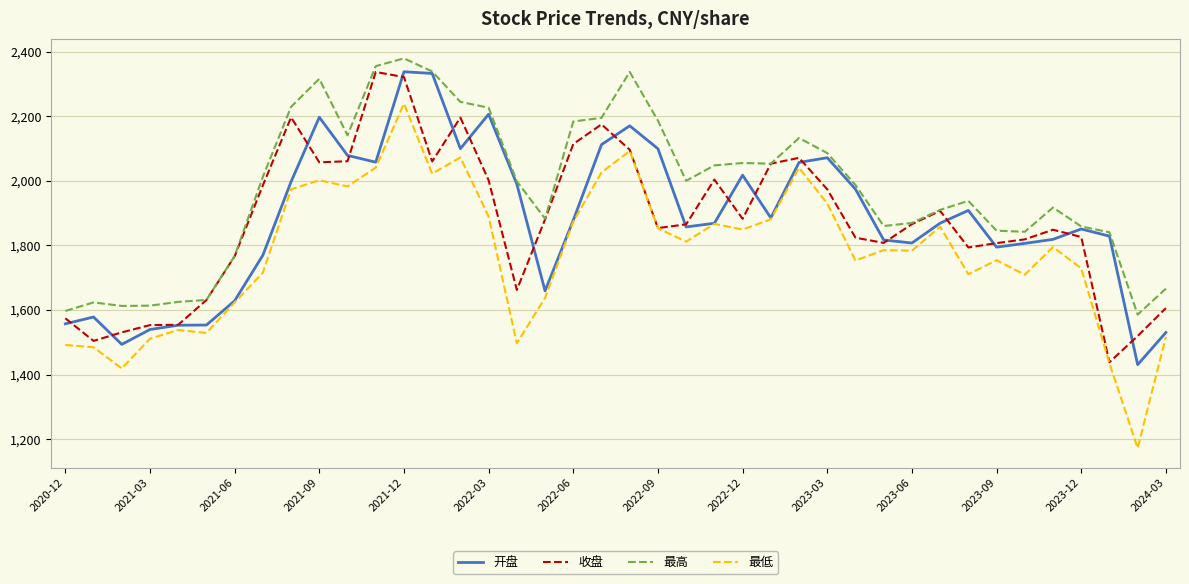

Which series has the largest range (max minus min)?

最低